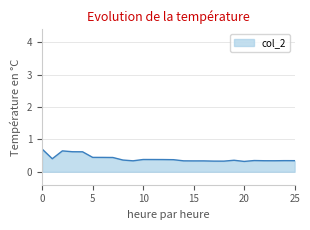

What is the sum of all values?

10.6